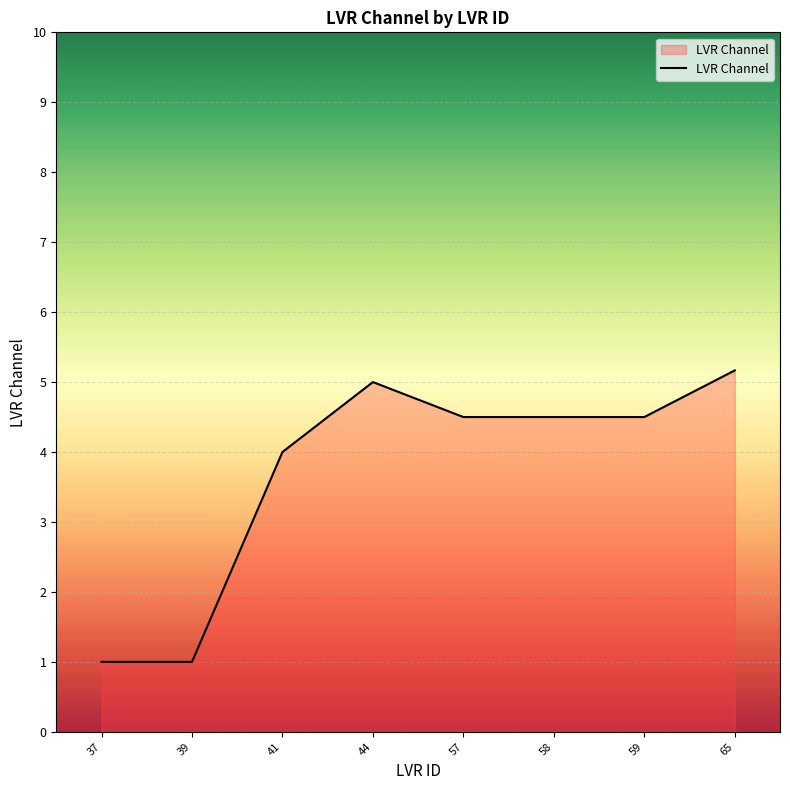

At which category does the data reach its first local peak?

44